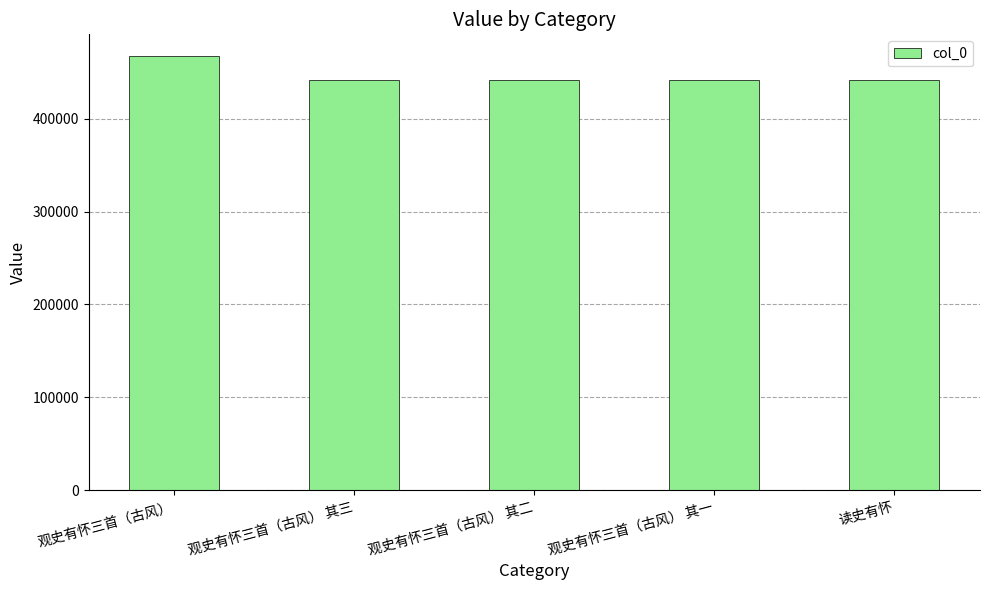

Which has a higher value, 读史有怀 or 观史有怀三首（古风）?

观史有怀三首（古风）